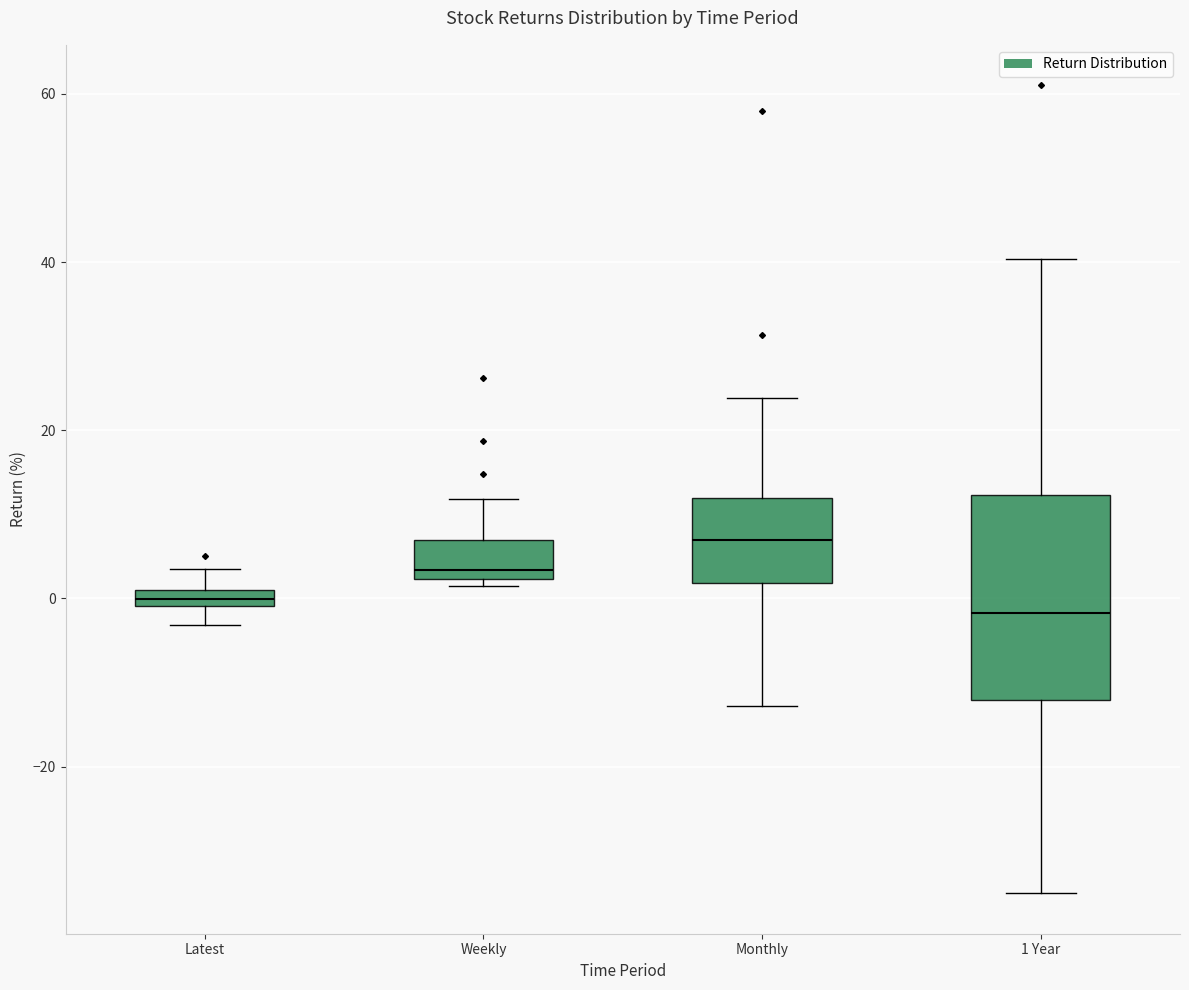

Where is the lower edge of the box for Monthly on the y-axis? The values are not printed on the chart, so give them approximately, as read against the axis.

2